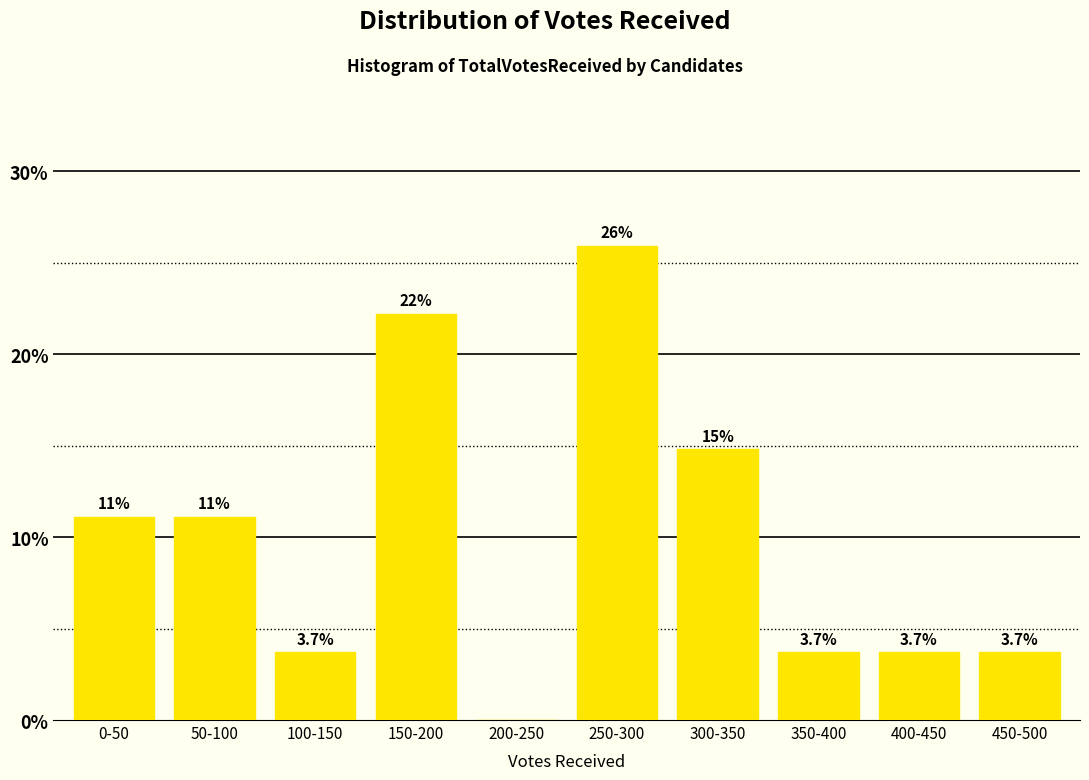

Reading right to left, transcribe all the data shown in this chart.

450-500=3.7	400-450=3.7	350-400=3.7	300-350=14.8	250-300=25.9	200-250=0.0	150-200=22.2	100-150=3.7	50-100=11.1	0-50=11.1